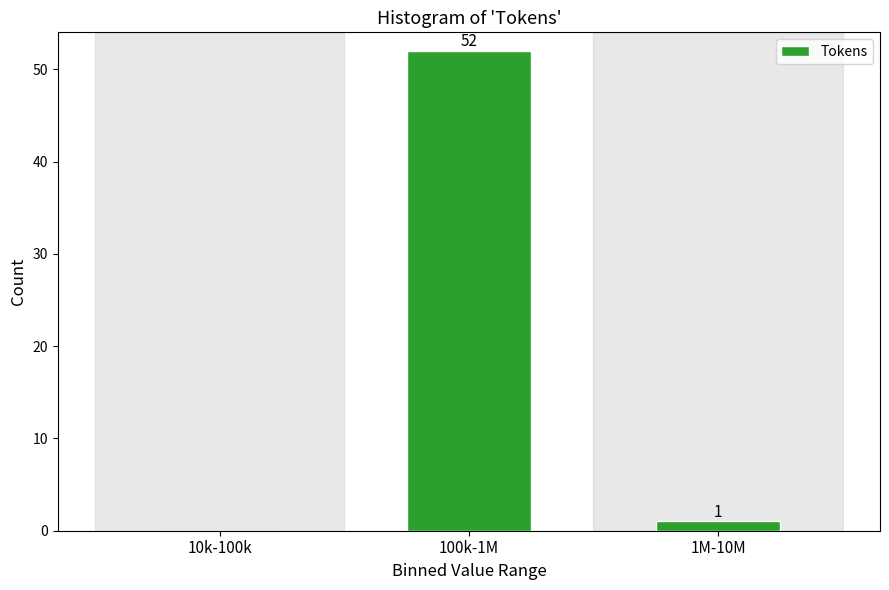

Reading right to left, list all the values displayed in this chart.

1M-10M=1	100k-1M=52	10k-100k=0